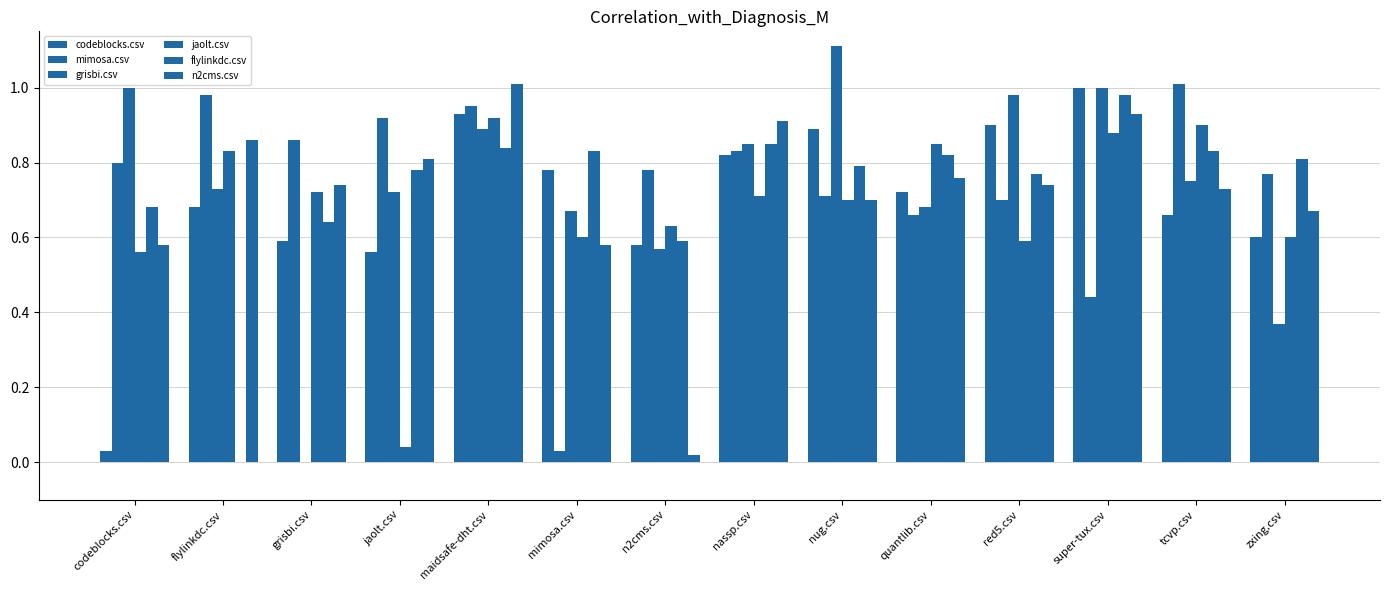

How many data points does each series have?

14